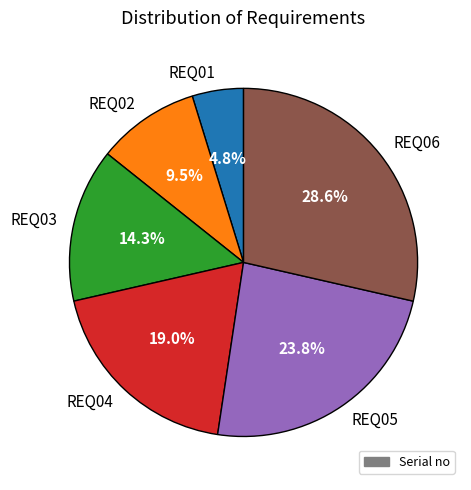

Does REQ02 represent more than half of the total?

No